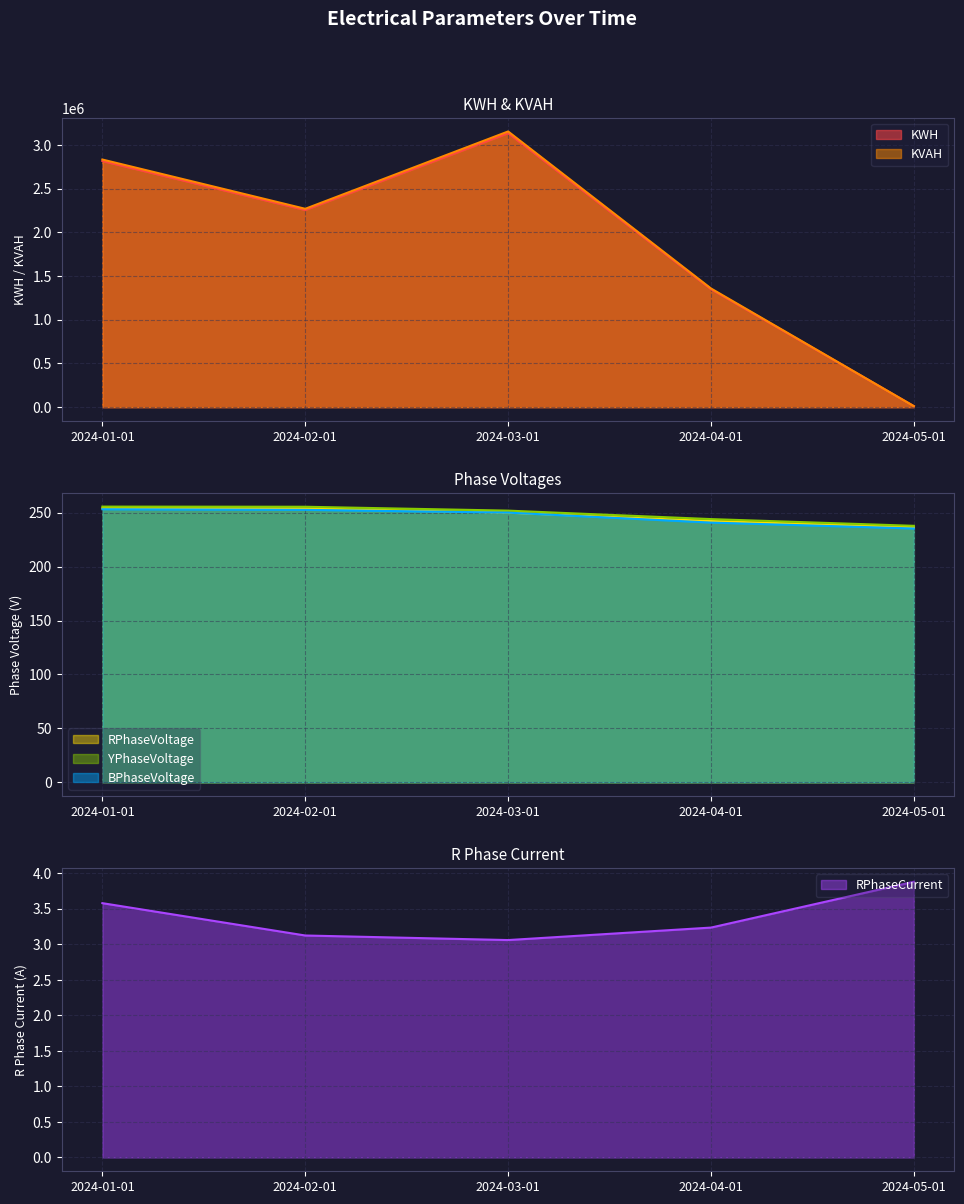

What is the highest value of the YPhaseVoltage series?

255.6